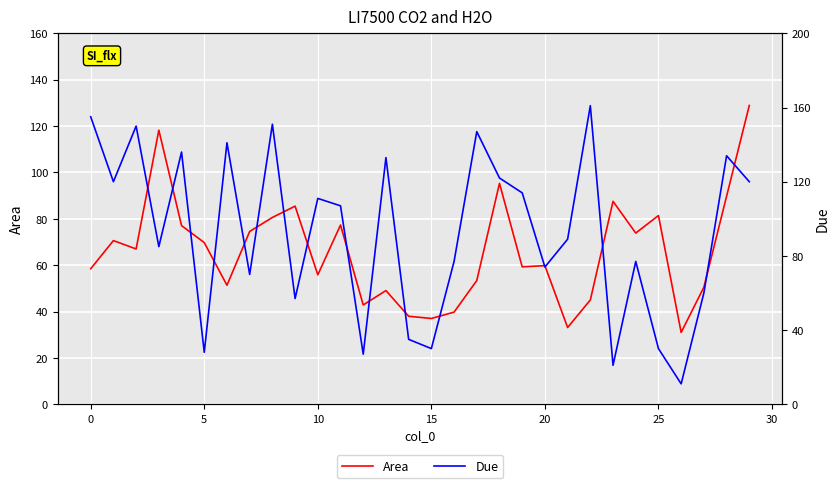

True or false: Due has a value of 30.0 at 15.

True